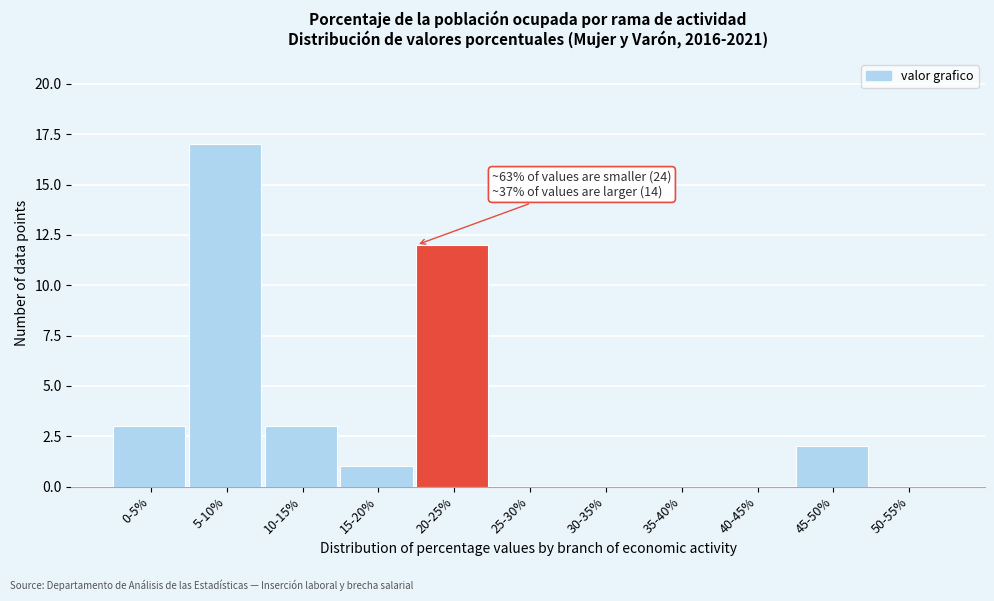

Reading left to right, what are all the values shown in this chart?

0-5%=3	5-10%=17	10-15%=3	15-20%=1	20-25%=12	25-30%=0	30-35%=0	35-40%=0	40-45%=0	45-50%=2	50-55%=0